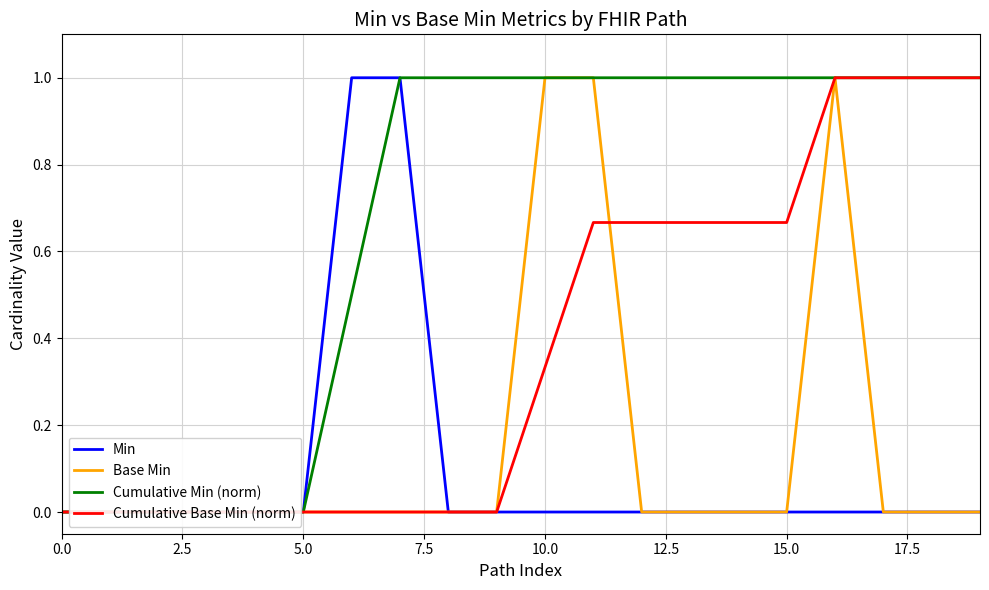

At 0.0, list the series in order from smallest to largest.

Min, Base Min, Cumulative Min (norm), Cumulative Base Min (norm)